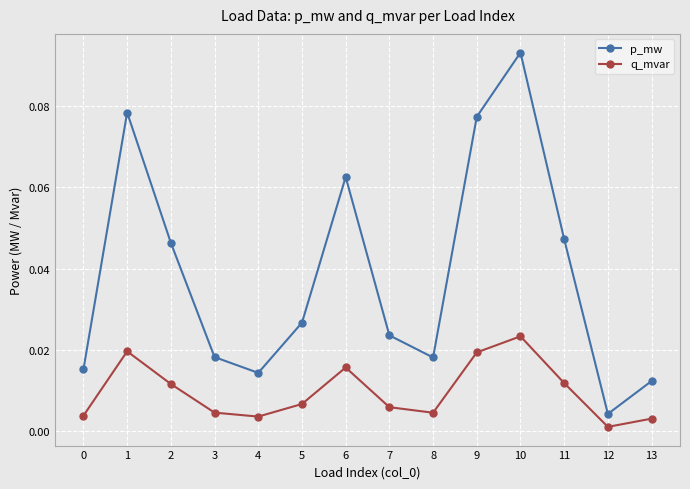

How many data points does each series have?

14